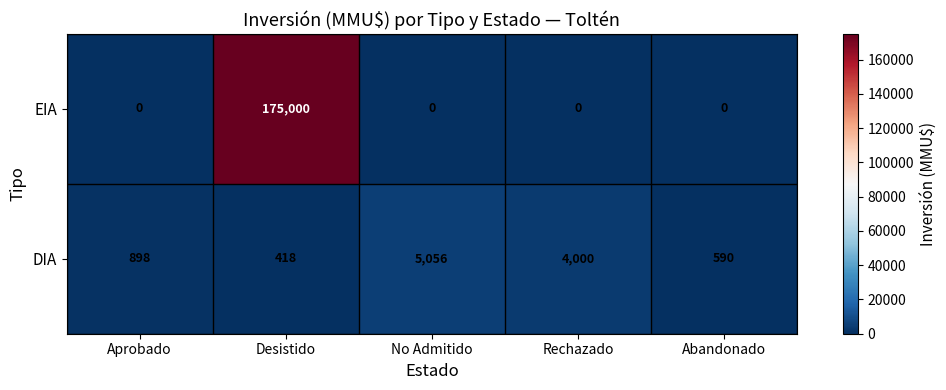

Rank the series at No Admitido from highest to lowest value.

DIA, EIA